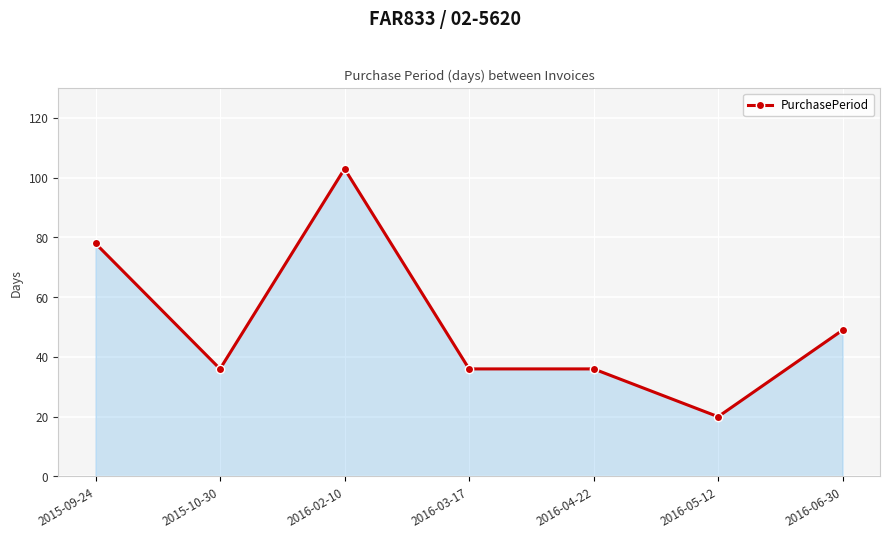

At which category does the chart reach its minimum across all series?

2016-05-12